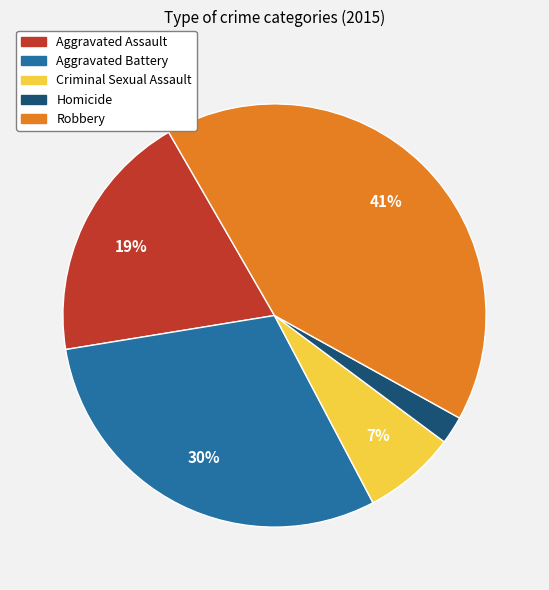

Count the number of slices in the pie.

5